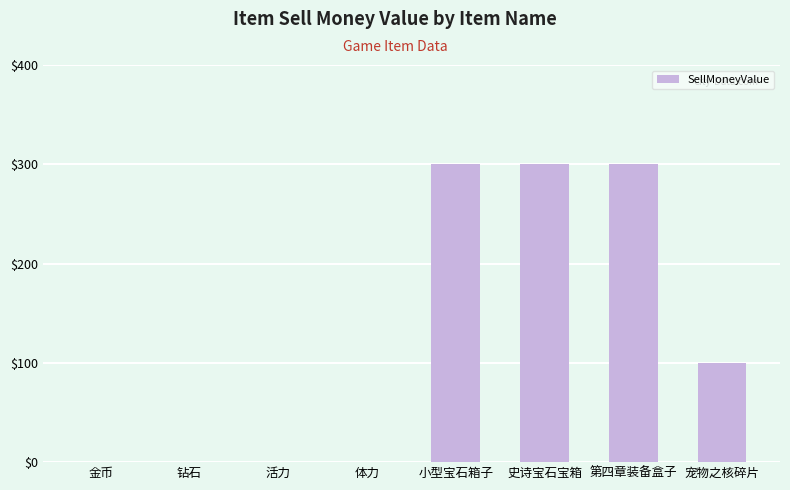

What is the ratio of the value at 第四章装备盒子 to the value at 史诗宝石宝箱?

1.0